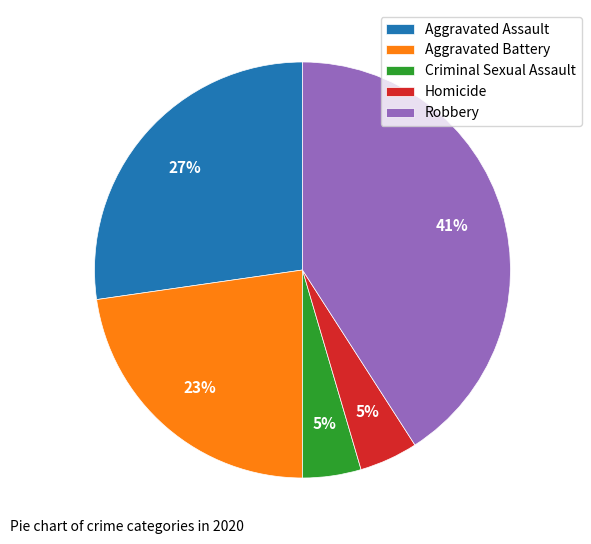

Which category has the biggest portion of the pie?

Robbery